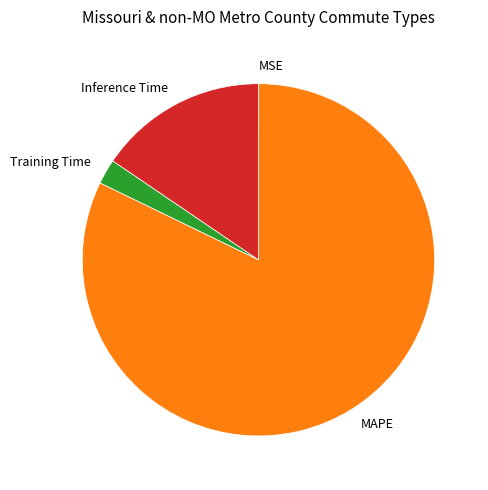

Between Training Time and Inference Time, which is larger?

Inference Time